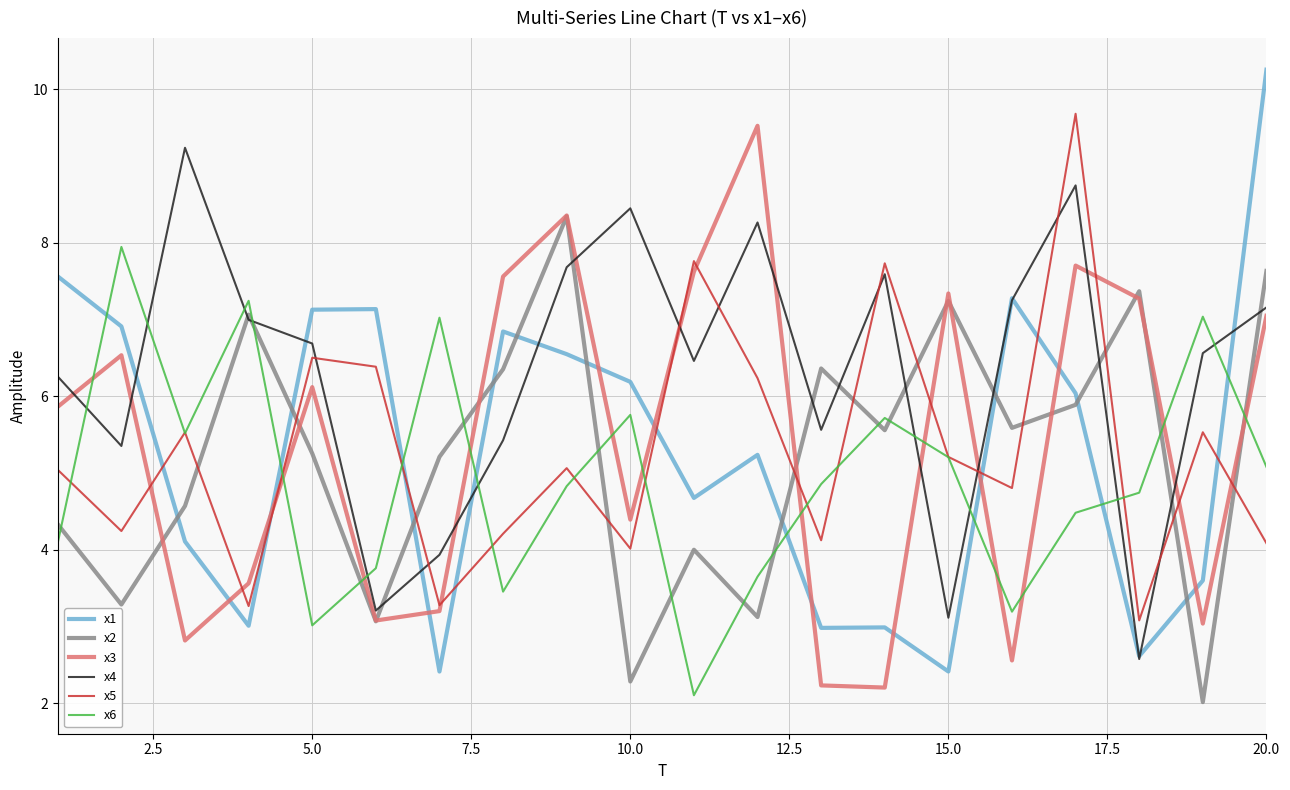

What are all the series names shown in the legend?

x1, x2, x3, x4, x5, x6